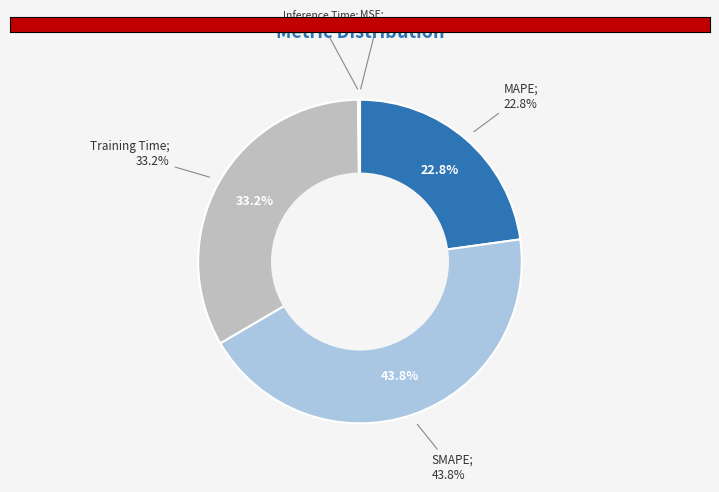

Which has a higher value, Inference Time or MSE?

Inference Time